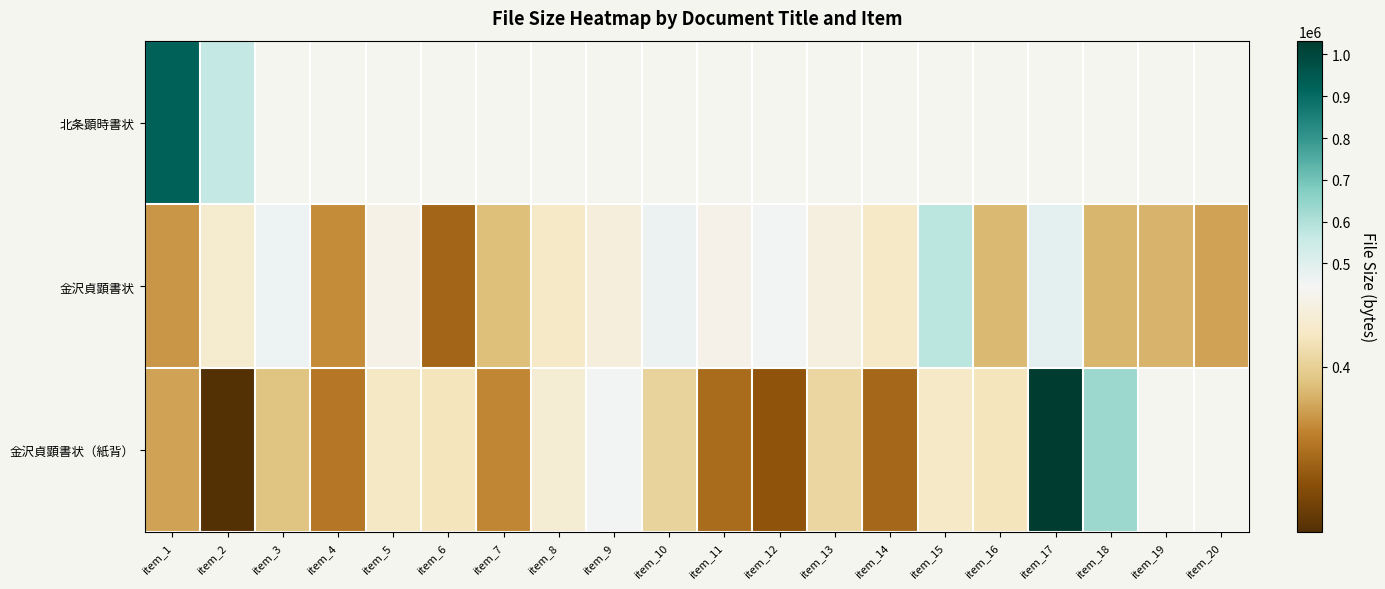

What is the sum of the 金沢貞顕書状（紙背） values at item_6 and item_5?

834124.0